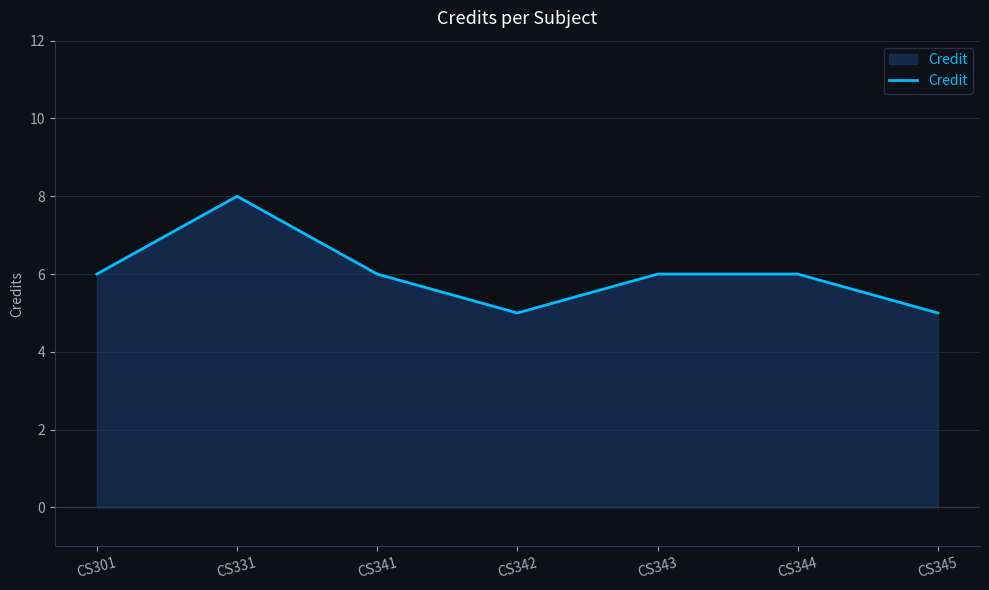

What is the greatest value displayed?

8